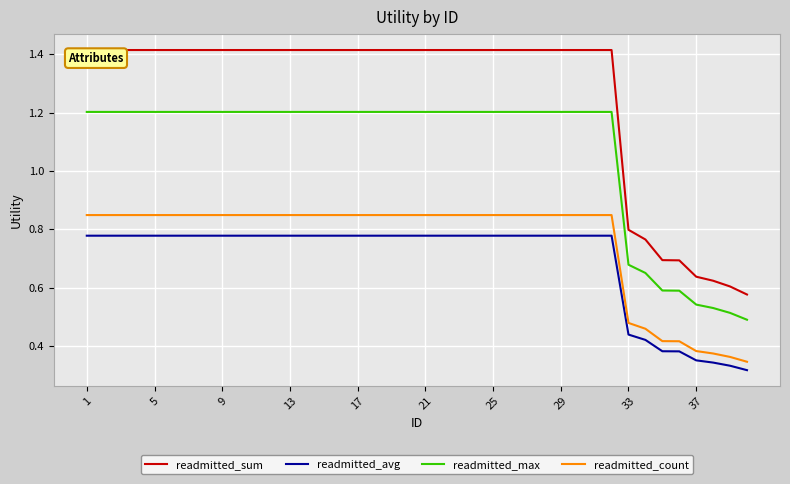

Which series has the largest total across all categories?

readmitted_sum